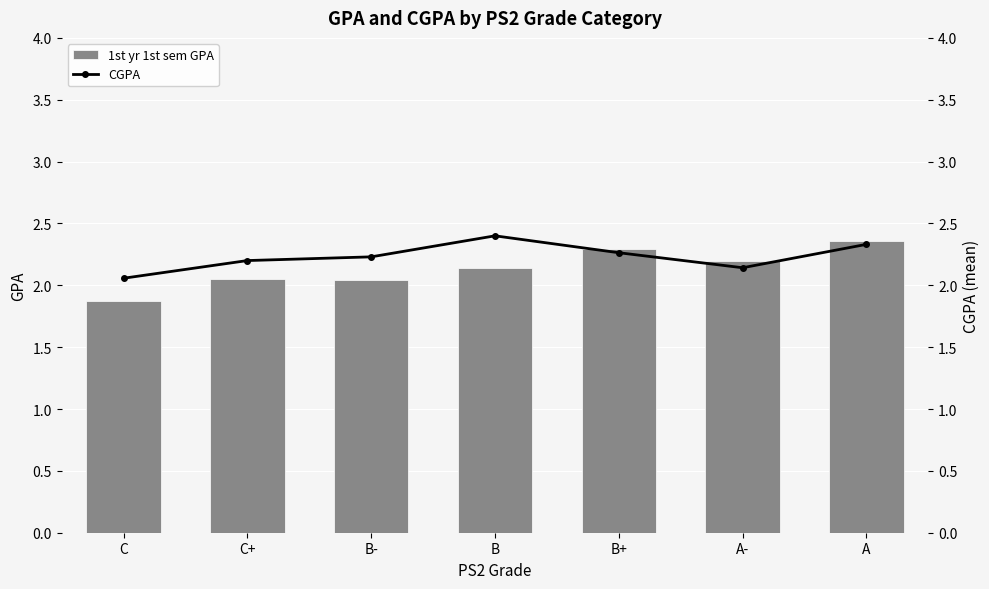

What is the spread (max minus min) of values at B?

0.3